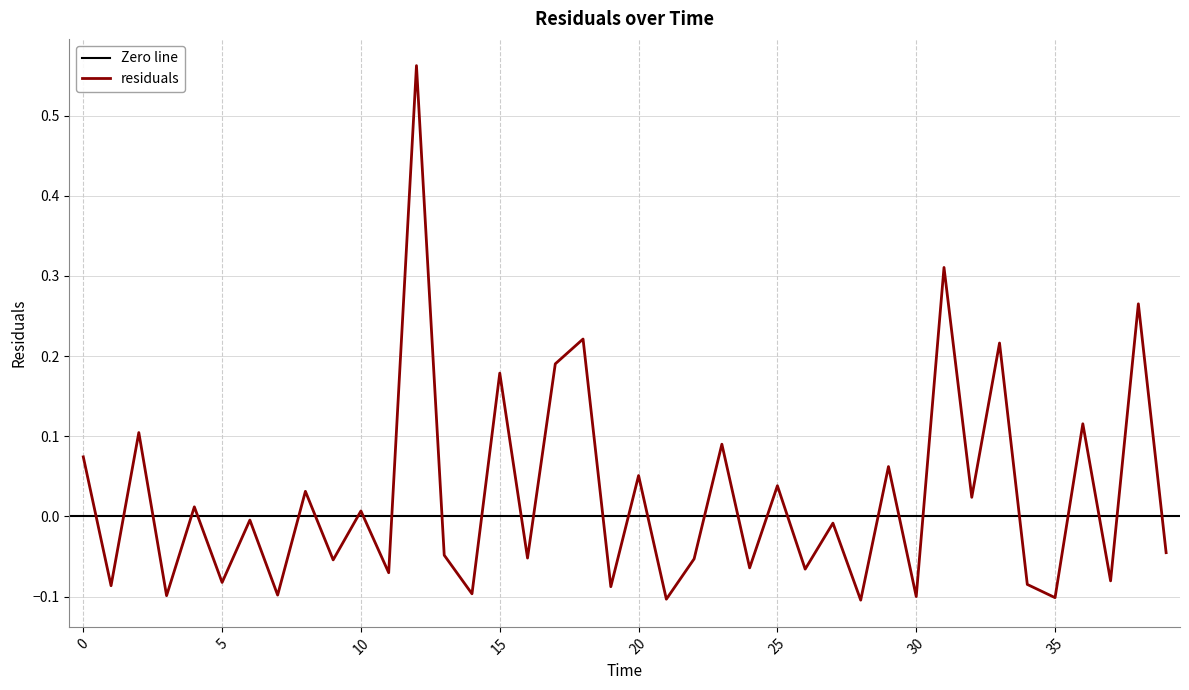

Reading left to right, transcribe all the data shown in this chart.

0.1	-0.1	0.1	-0.1	0.0	-0.1	-0.0	-0.1	0.0	-0.1	0.0	-0.1	0.6	-0.0	-0.1	0.2	-0.1	0.2	0.2	-0.1	0.1	-0.1	-0.1	0.1	-0.1	0.0	-0.1	-0.0	-0.1	0.1	-0.1	0.3	0.0	0.2	-0.1	-0.1	0.1	-0.1	0.3	-0.0